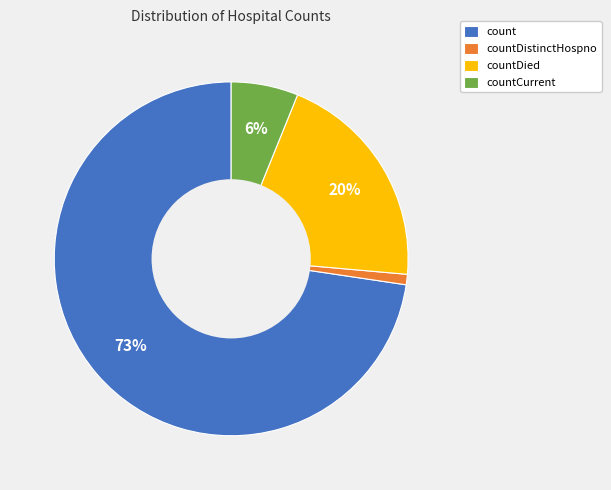

What is the smallest slice in the pie chart?

countDistinctHospno